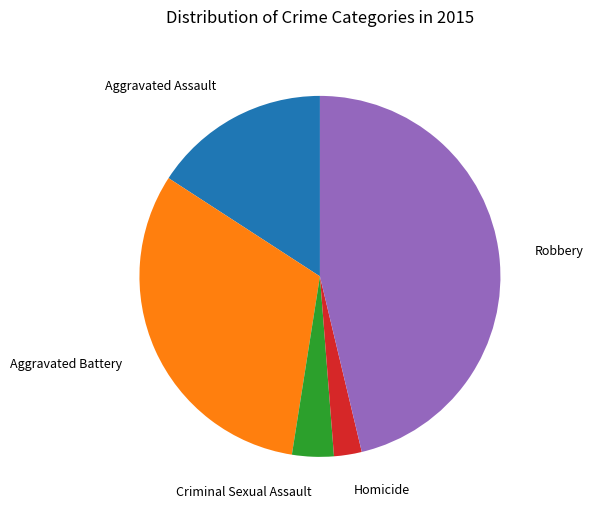

What is the largest slice in the pie chart?

Robbery